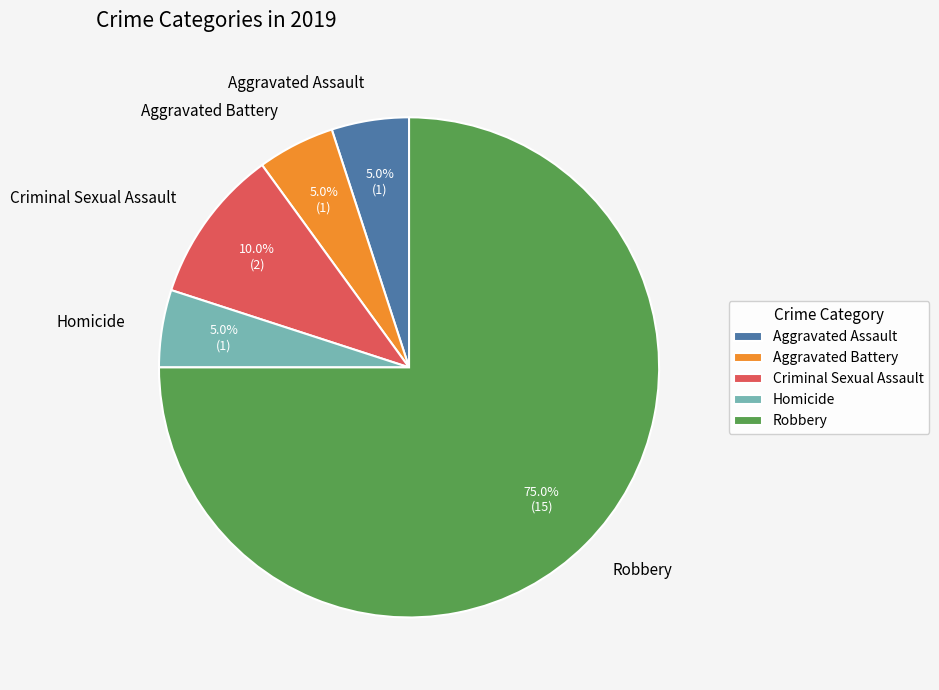

How much of the chart is everything except Criminal Sexual Assault?

90.0%